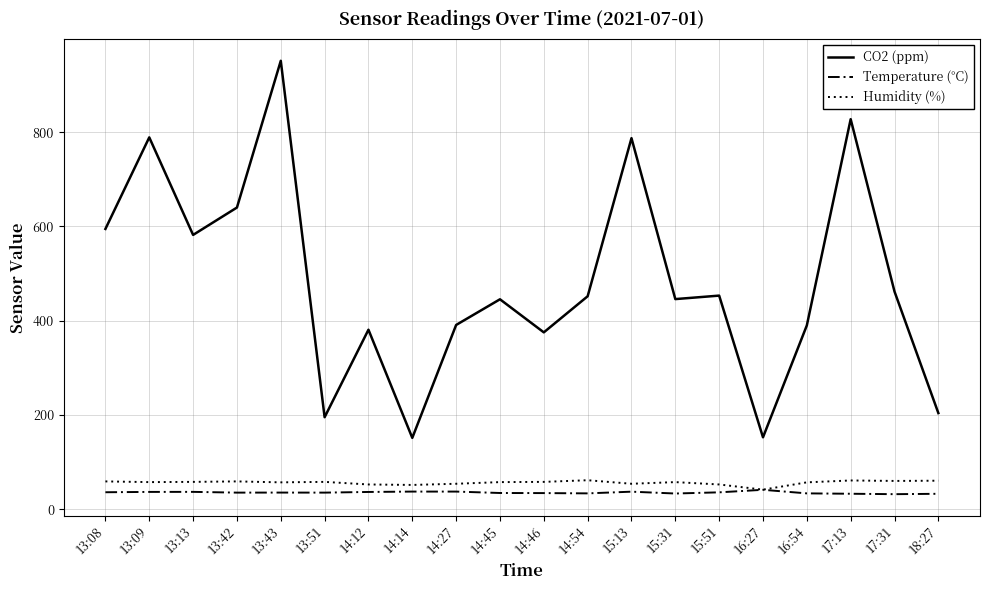

Does the chart have visible grid lines?

Yes